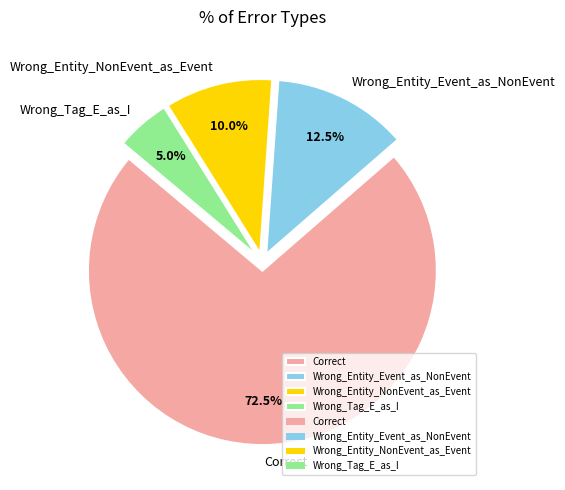

What is the ratio of the value at Wrong_Tag_E_as_I to the value at Correct?

0.1